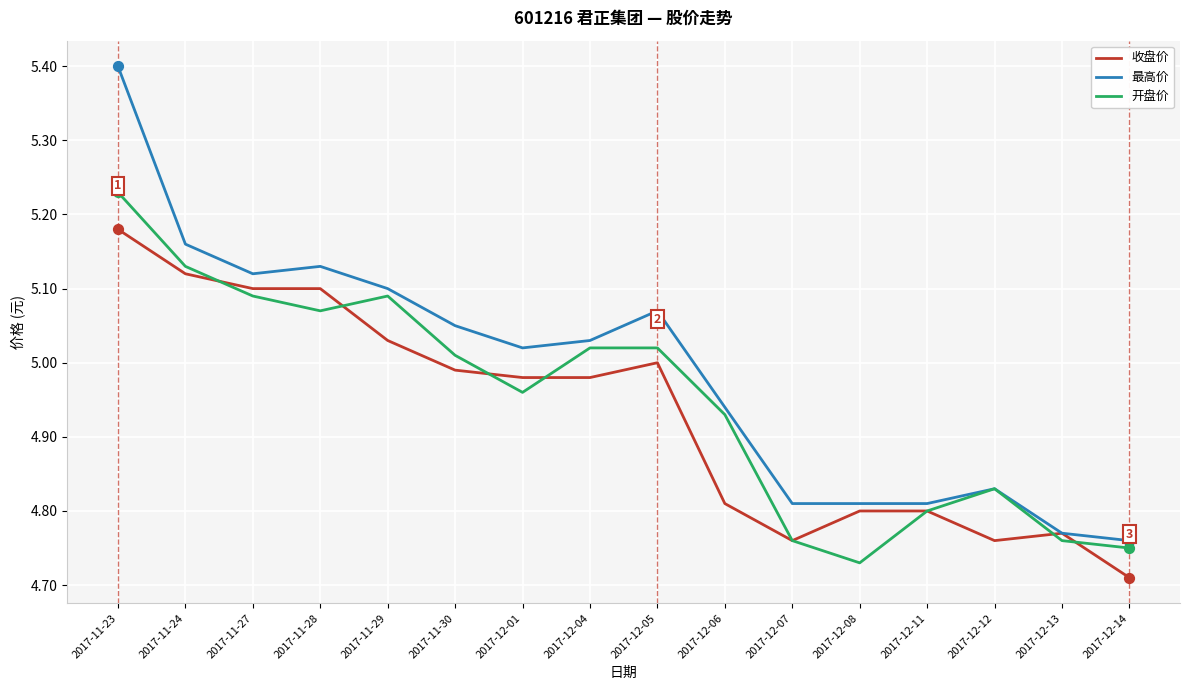

Which series has the widest spread of values?

最高价